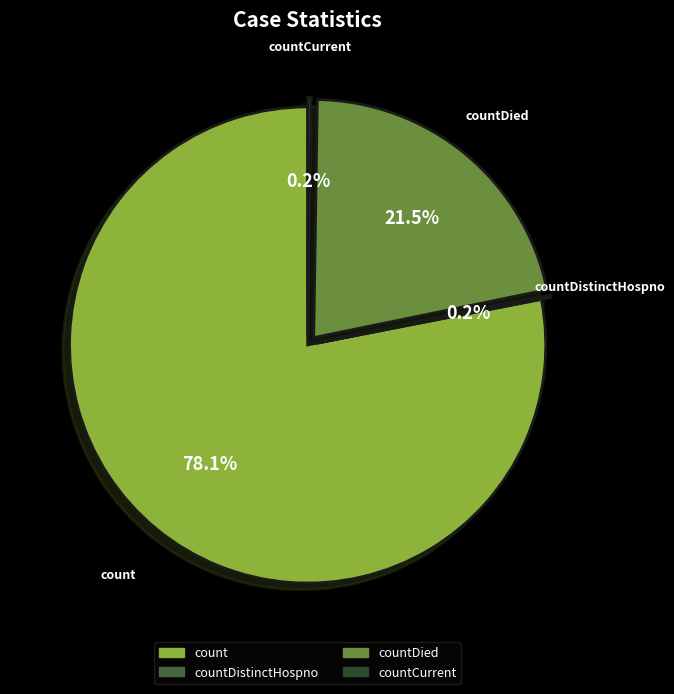

To the nearest percent, what portion does count represent?

78%